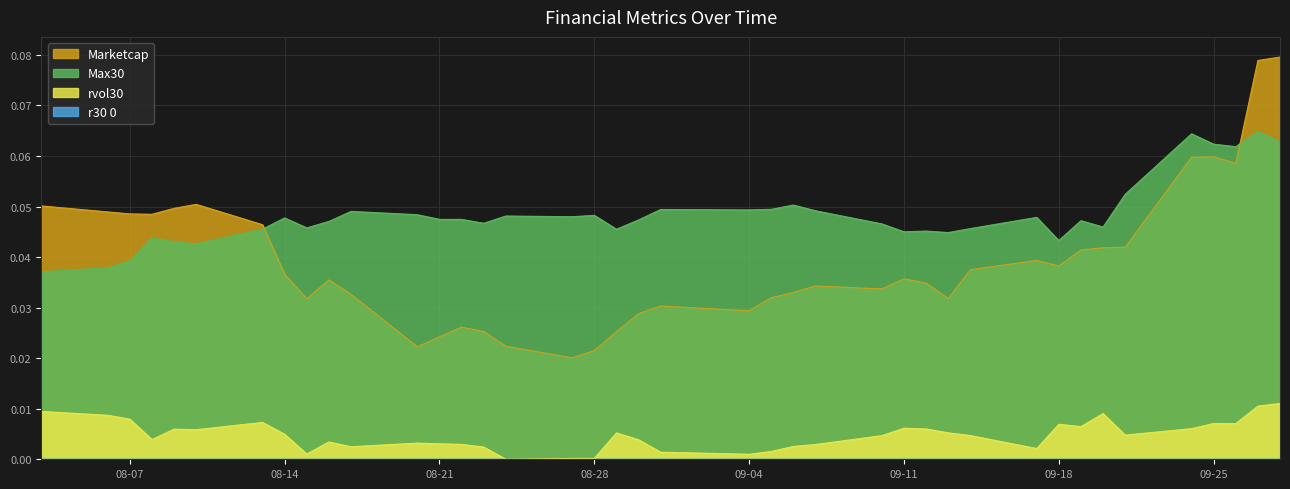

How many times do Marketcap and Max30 cross each other?

2